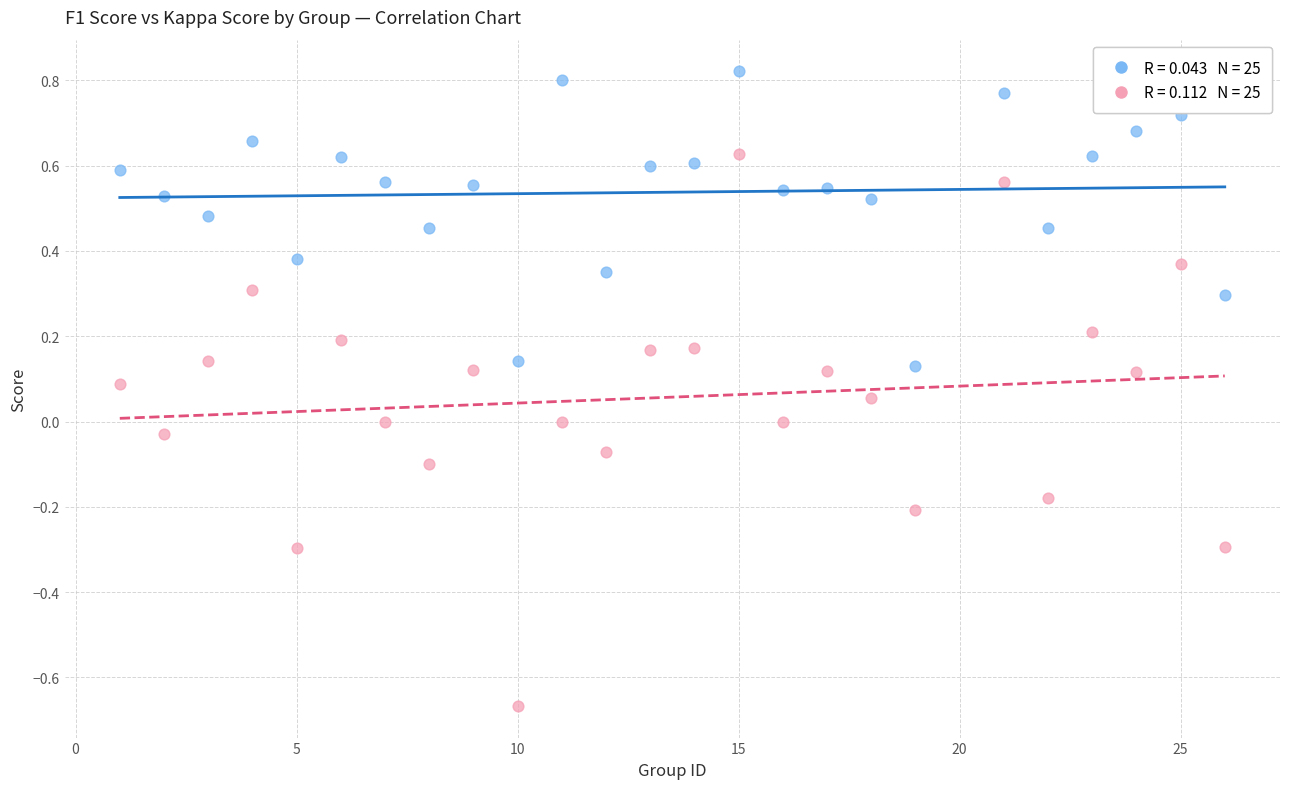

Across all data points, what is the range of Y values (max minus min)?

1.5